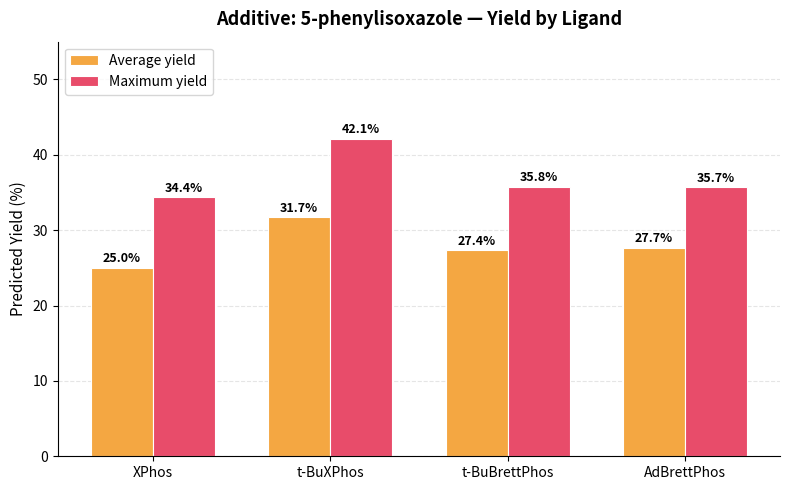

What is the value of the Maximum yield bar at the 2nd from the left?

42.1